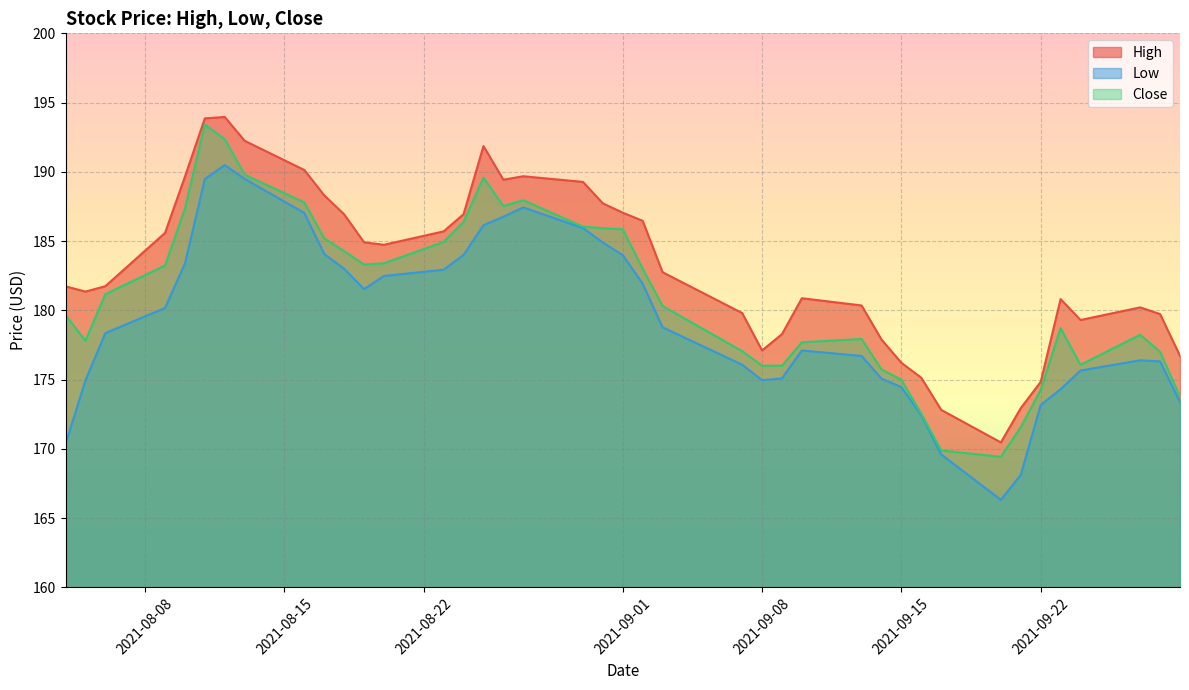

What is the lowest value of the Close series?

169.4